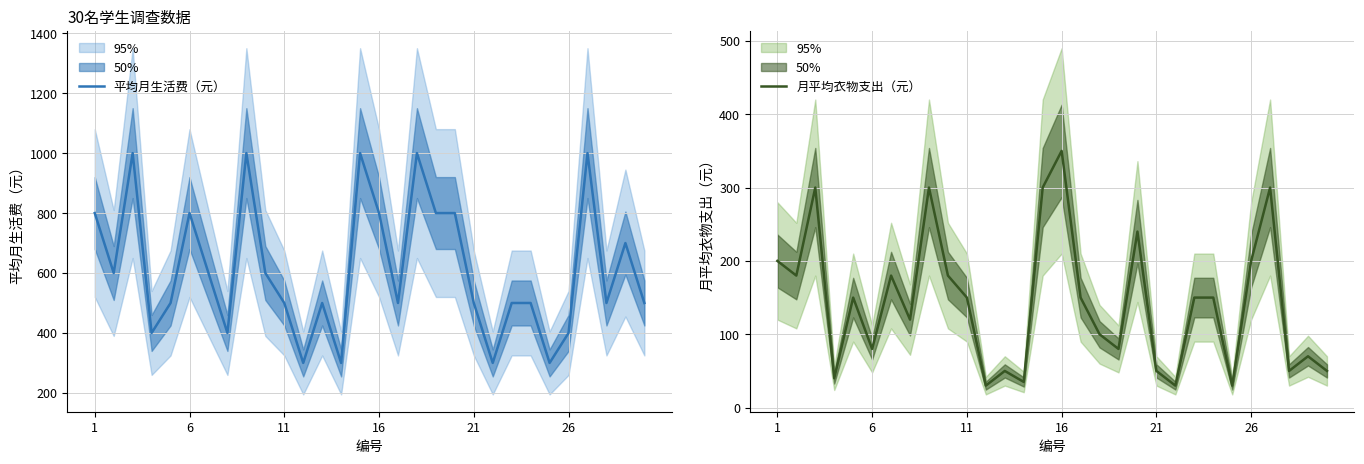

What is the minimum value for 平均月生活费（元）?

300